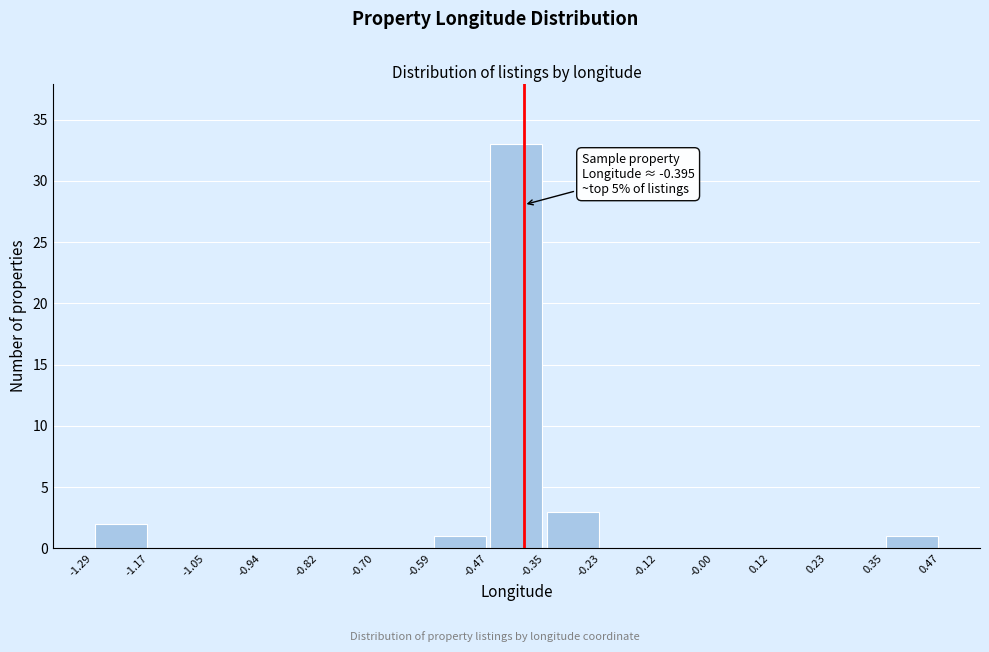

Over which range of the x-axis is the bar tallest?

-0.47 to -0.35